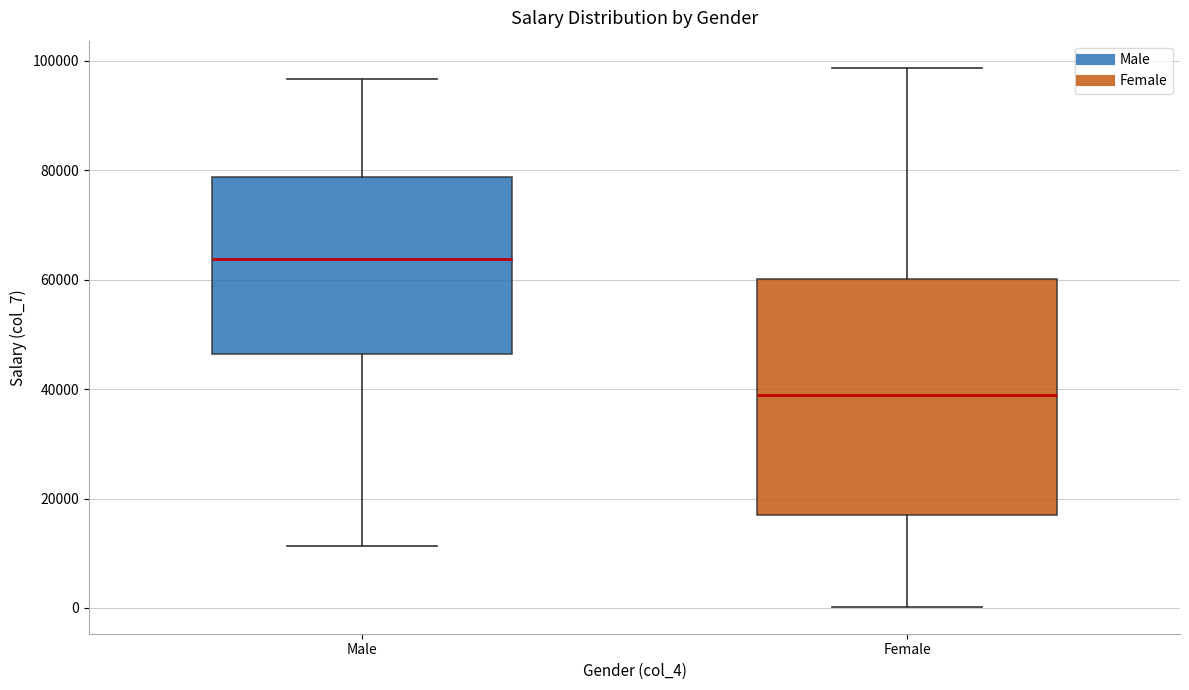

Which box has the highest median line?

Male